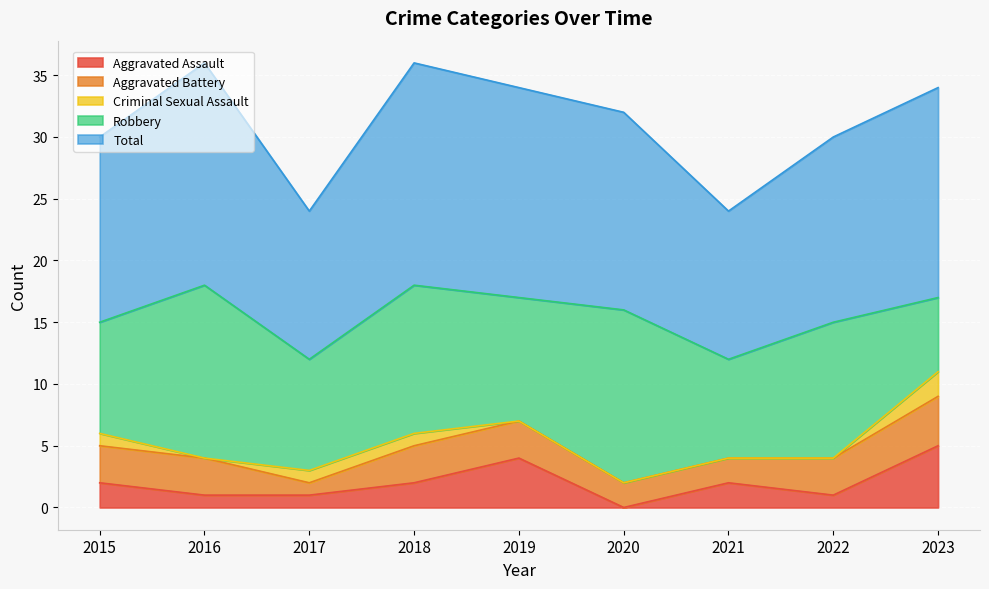

What value does the Total series have at 2019?

17